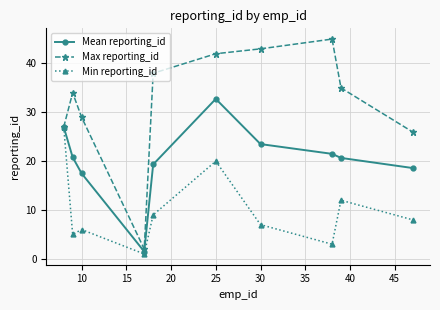

What is the smallest value displayed?

1.0